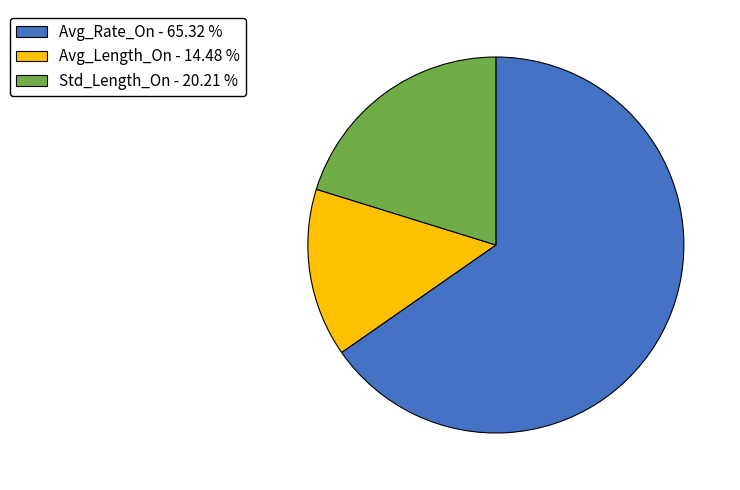

The Avg_Rate_On slice represents 65% of the pie. True or false?

True